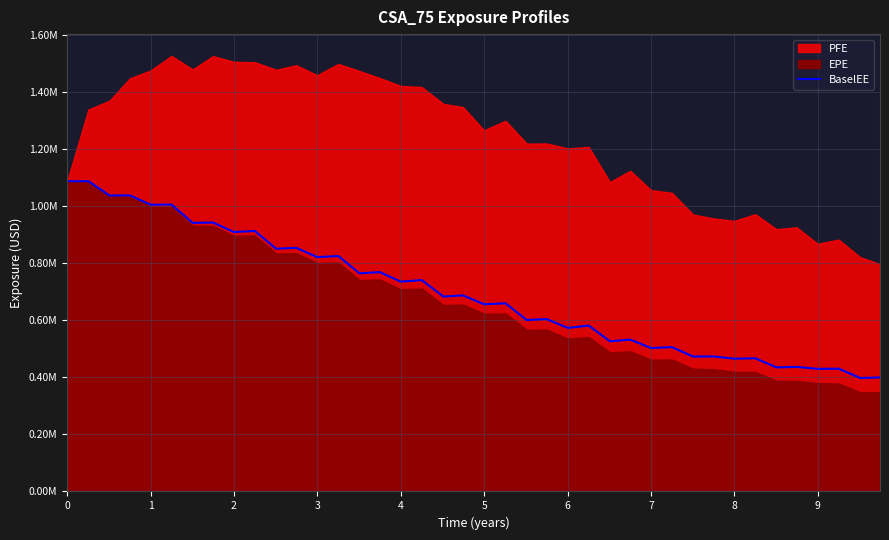

Reading right to left, extract all data points from this chart.

39=399701	38=397625	37=430361	36=429801	35=436544	34=434851	33=466816	32=465288	31=473185	30=472949	29=505881	28=502559	27=532290	26=526361	25=581517	24=573237	23=604432	22=600840	21=659457	20=656151	19=687143	18=683094	17=740896	16=735372	15=768794	14=764449	13=825293	12=821324	11=853838	10=850829	9=912946	8=909303	7=942556	6=941295	5=1005600	4=1004990	3=1037710	2=1037250	1=1087570	0=1087220